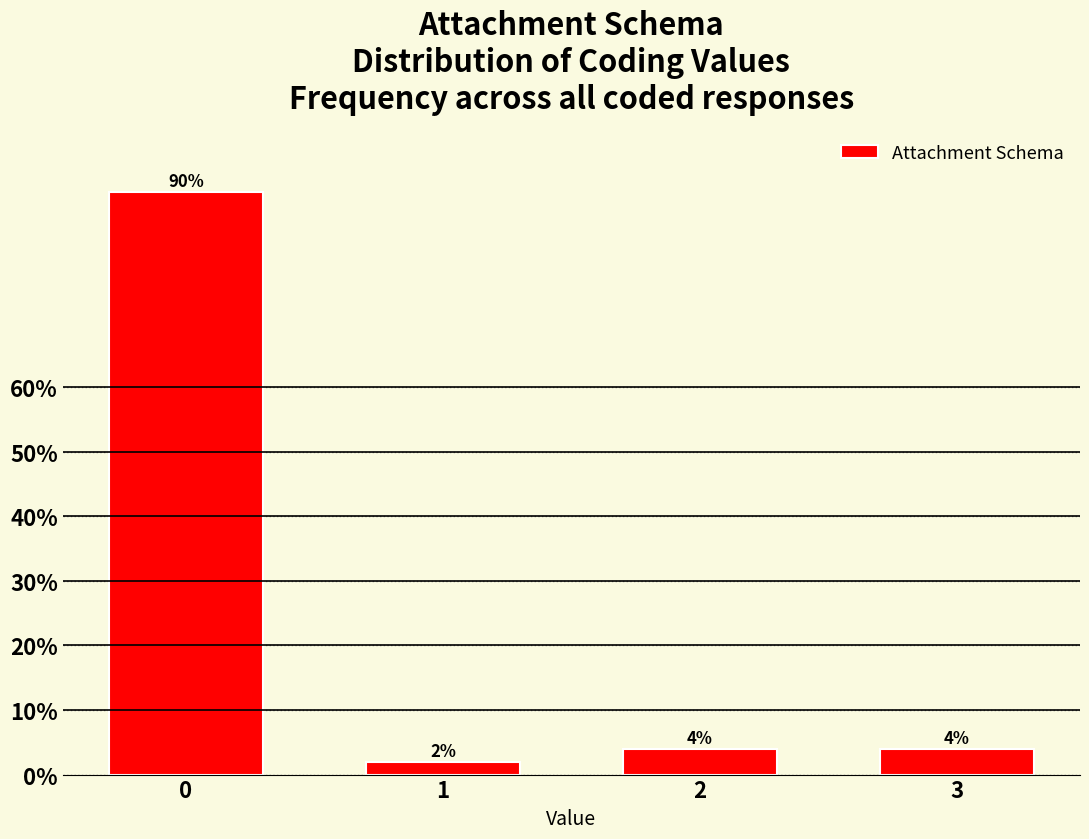

What is the average value?

25.0